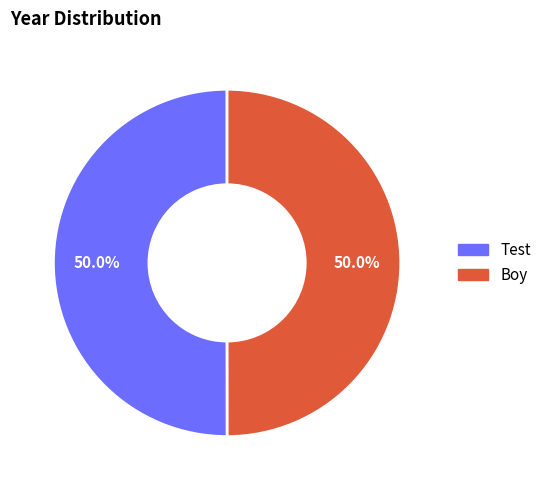

How many segments does this pie chart have?

2